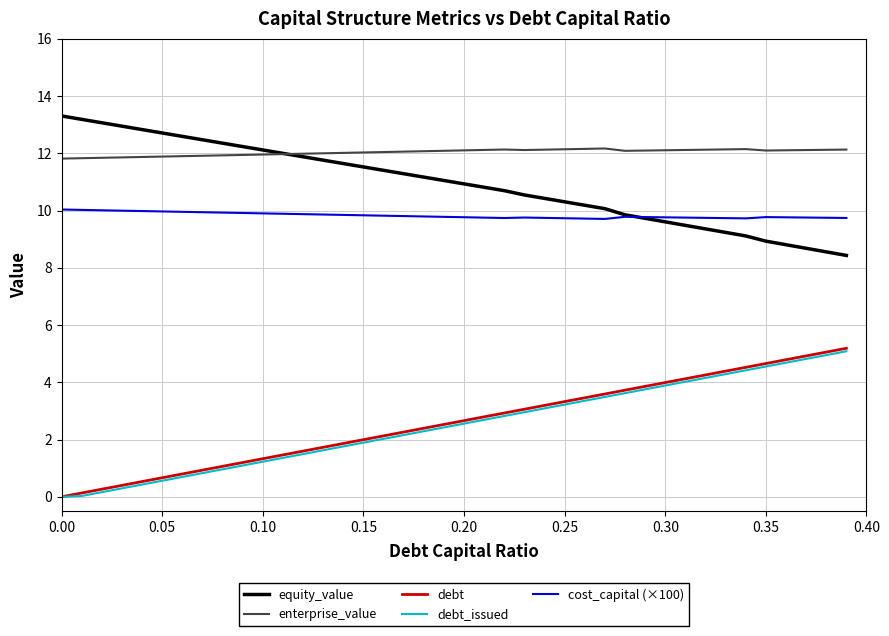

True or false: debt and cost_capital (×100) intersect in this chart.

False